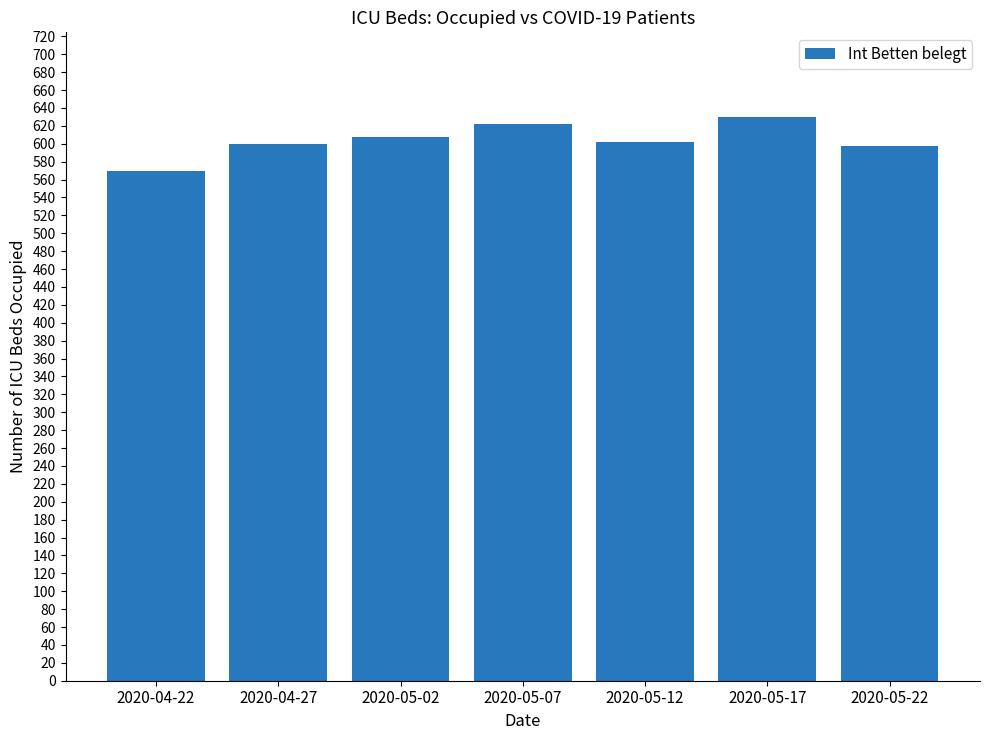

True or false: the data shows 133 at 2020-04-22.

False